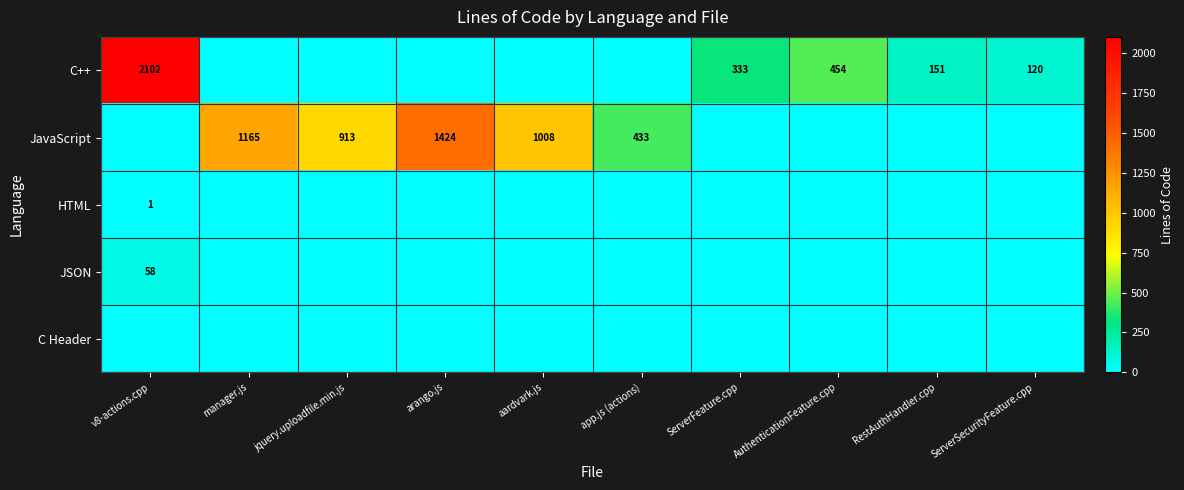

Which series has the largest total across all categories?

JavaScript